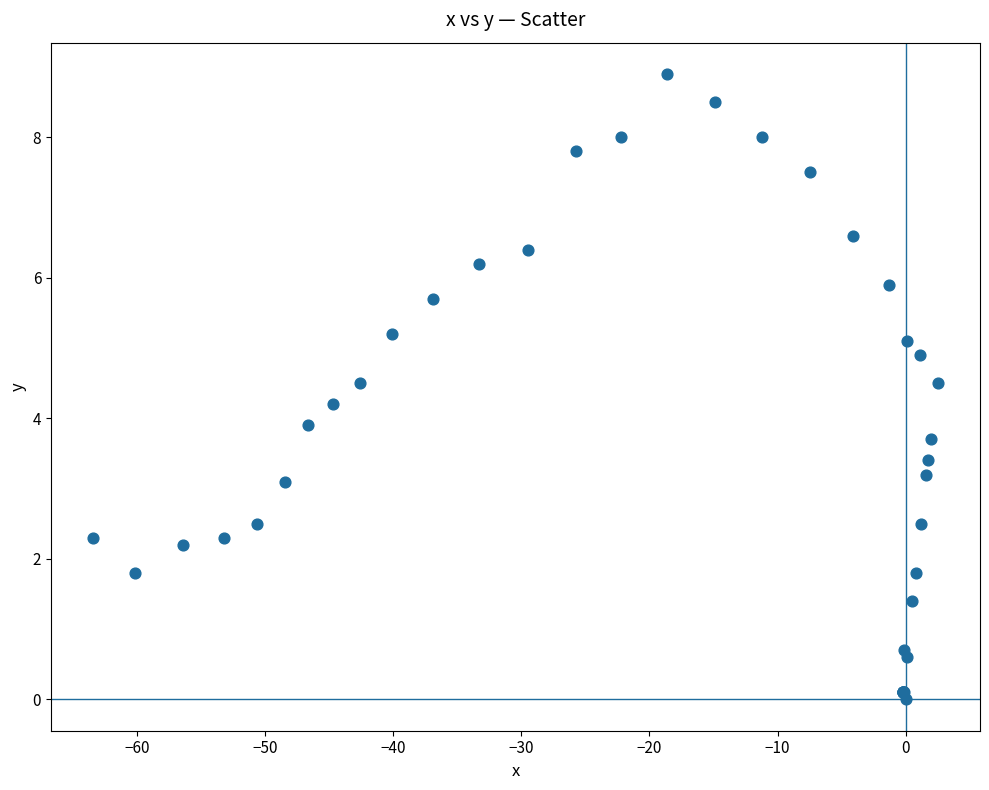

What Y value in the scatter plot is closest to 4?

3.9